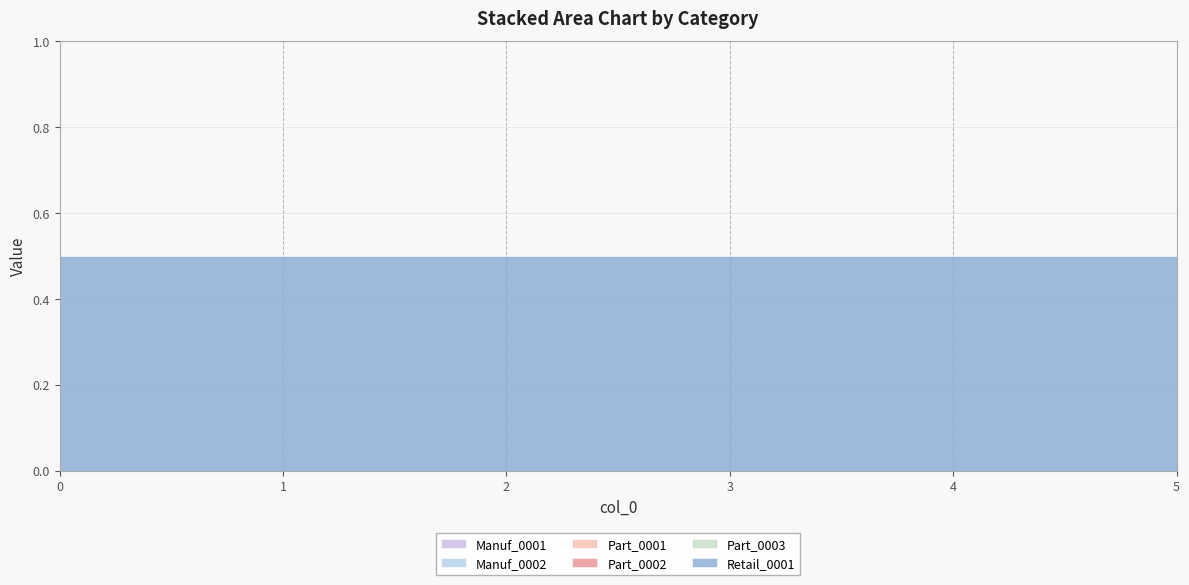

What is the value of the Retail_0001 point at the 2nd from the left?

0.5